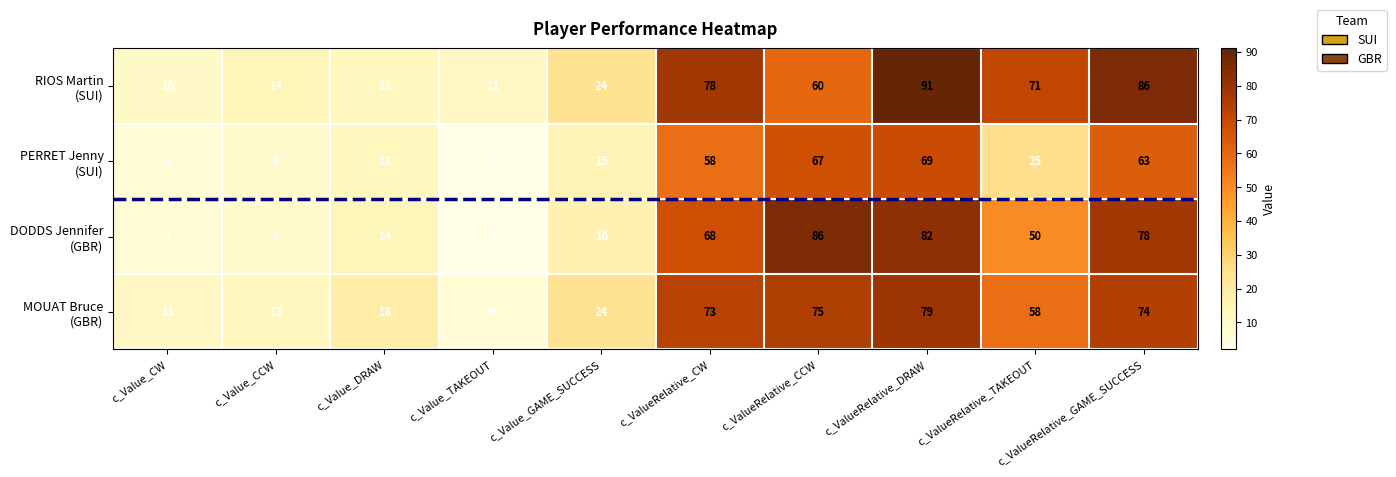

At how many categories does at least one series exceed 60?

5